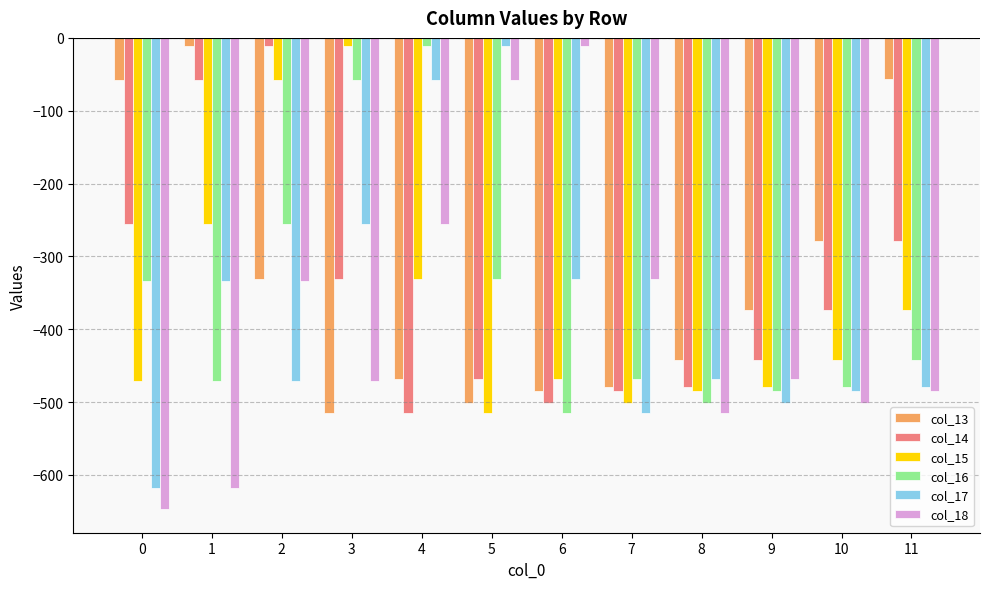

How many data points in col_18 are less than -468?

7